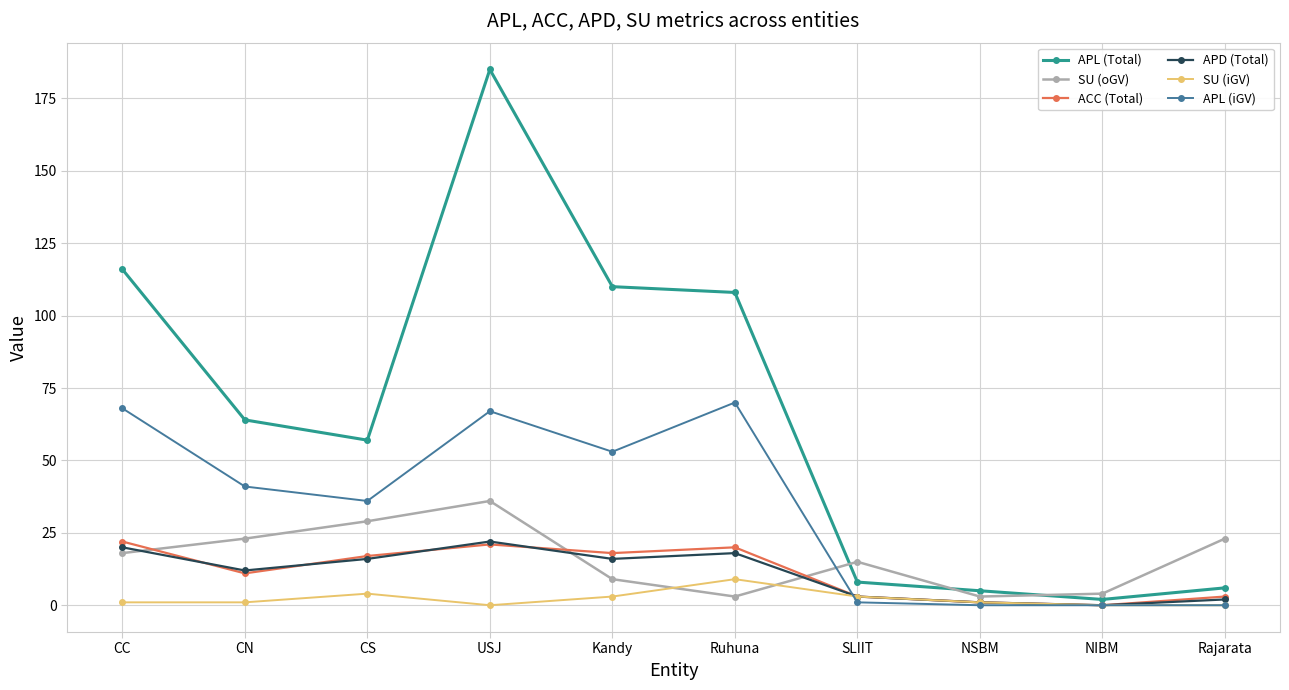

What are all the series names shown in the legend?

APL (Total), SU (oGV), ACC (Total), APD (Total), SU (iGV), APL (iGV)